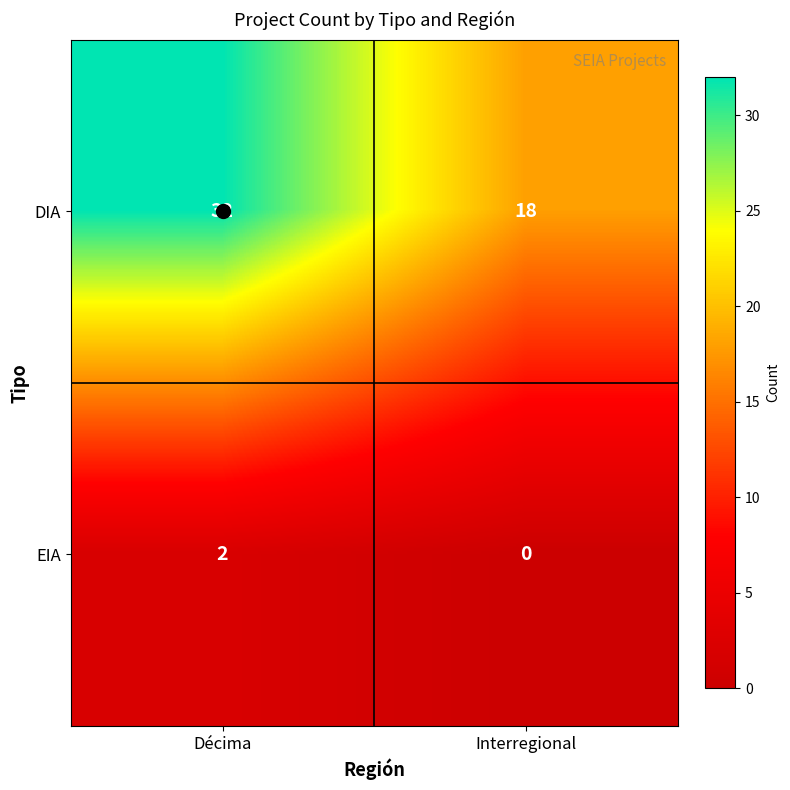

How many series are shown in this chart?

2